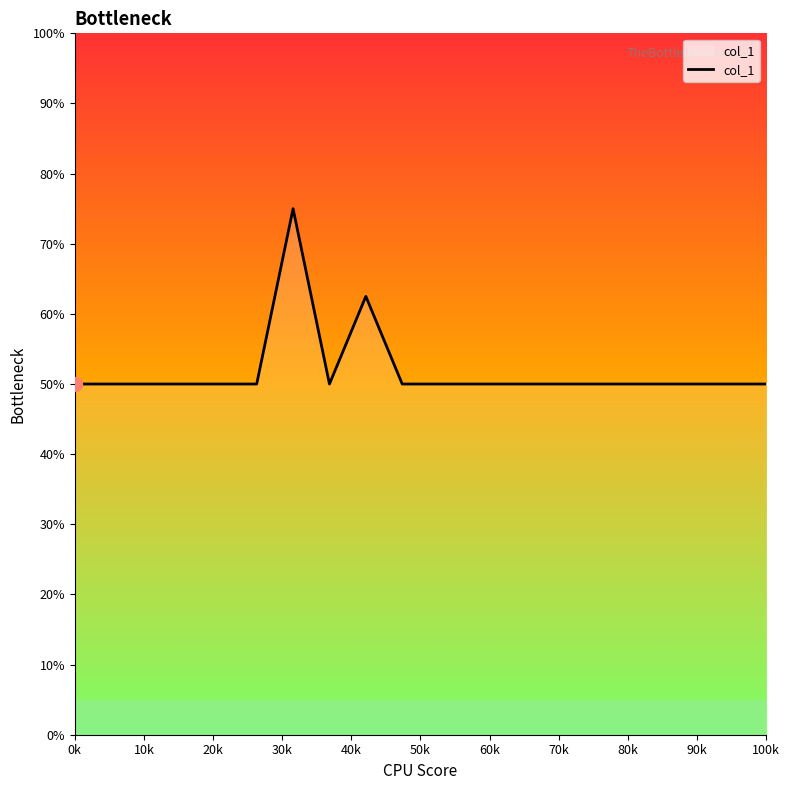

Is this an area chart (filled region under the line)?

No